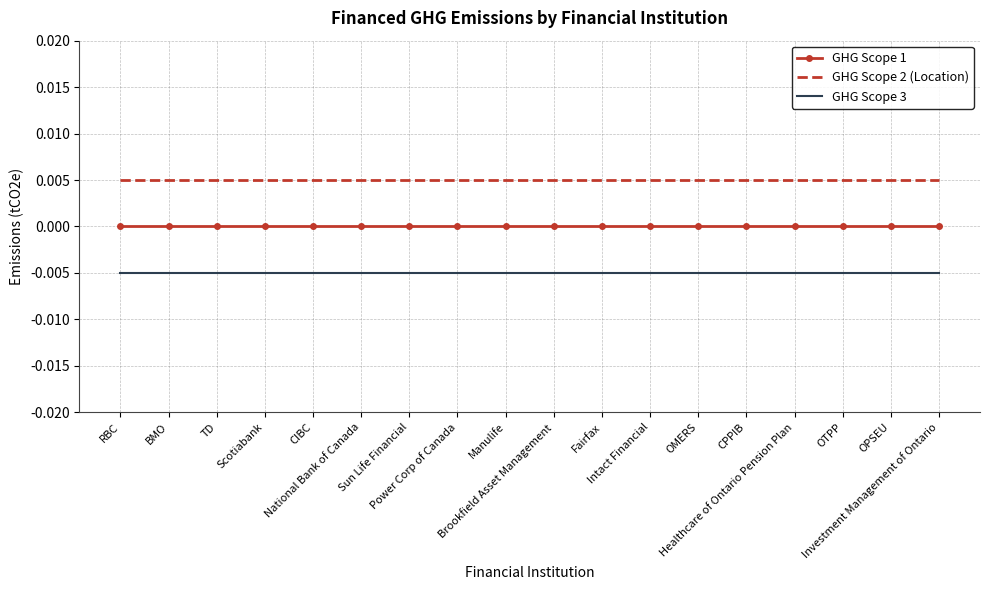

Is it true that GHG Scope 2 (Location) equals 0.0 at National Bank of Canada?

True